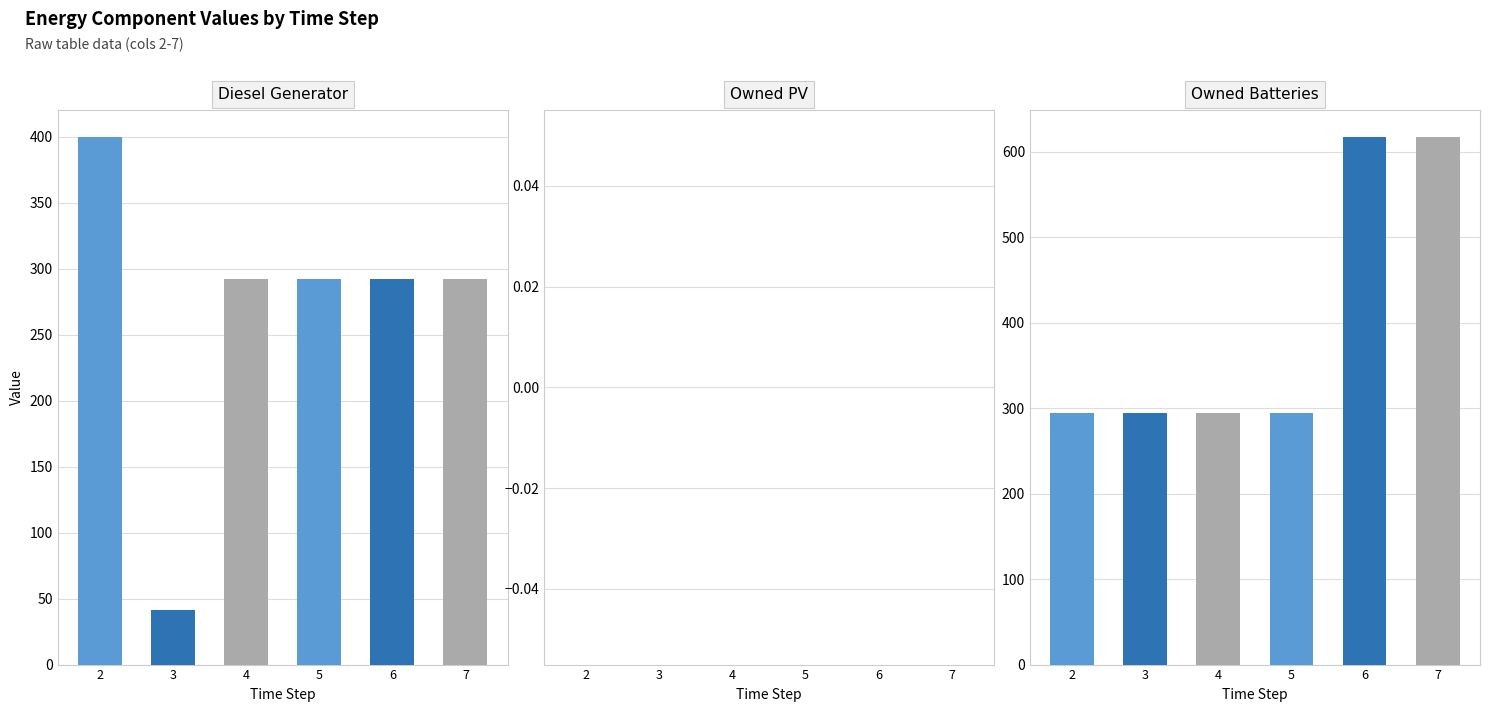

Rank the categories by Diesel Generator value from lowest to highest.

3, 4, 5, 6, 7, 2